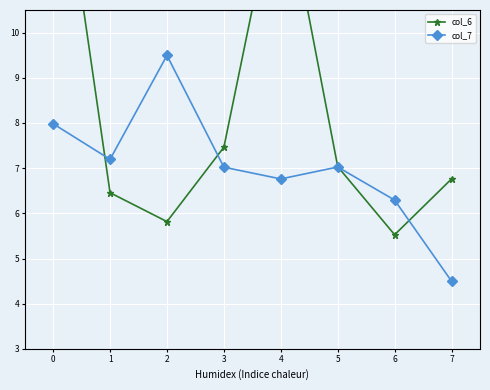

What is the minimum value shown in the chart?

4.5